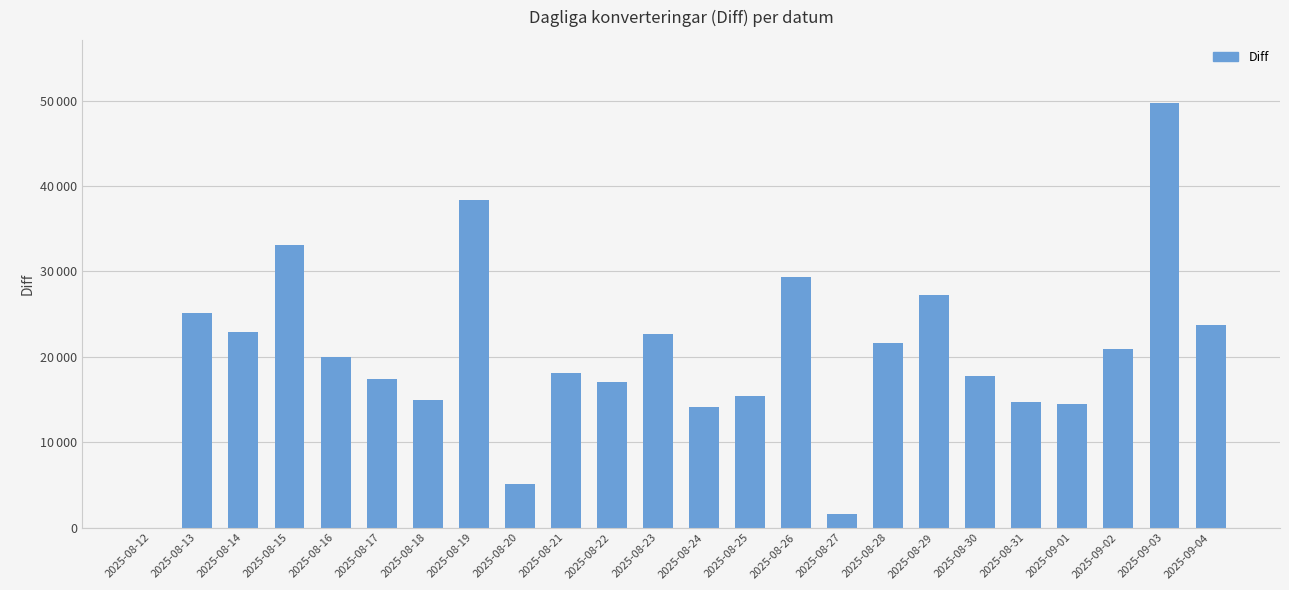

What is the average value?

20215